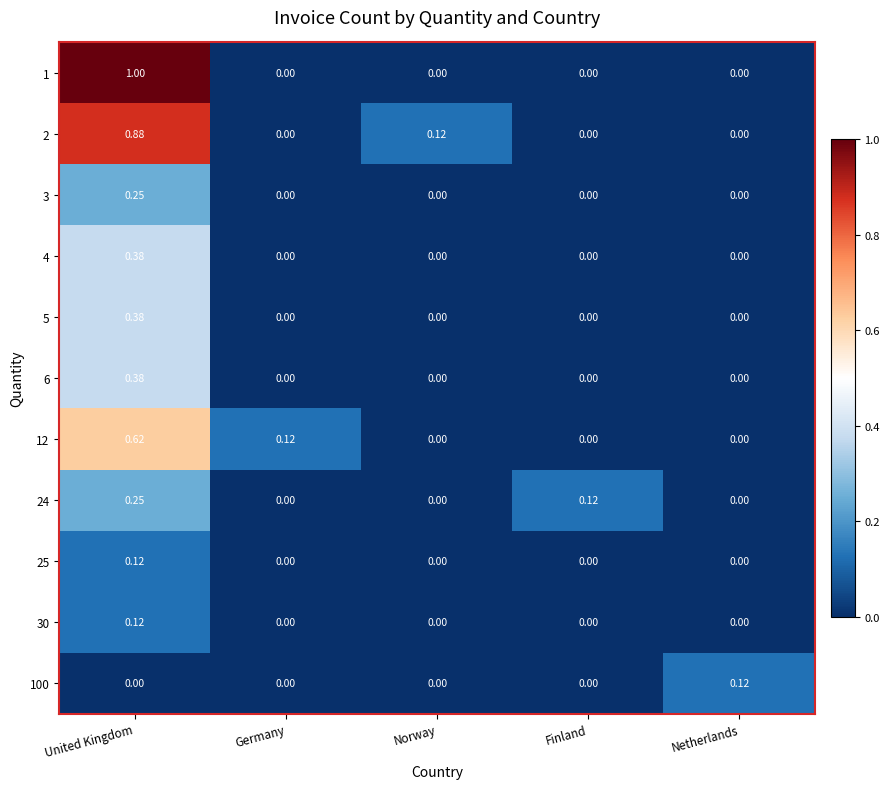

At which label does 4 reach its peak?

United Kingdom